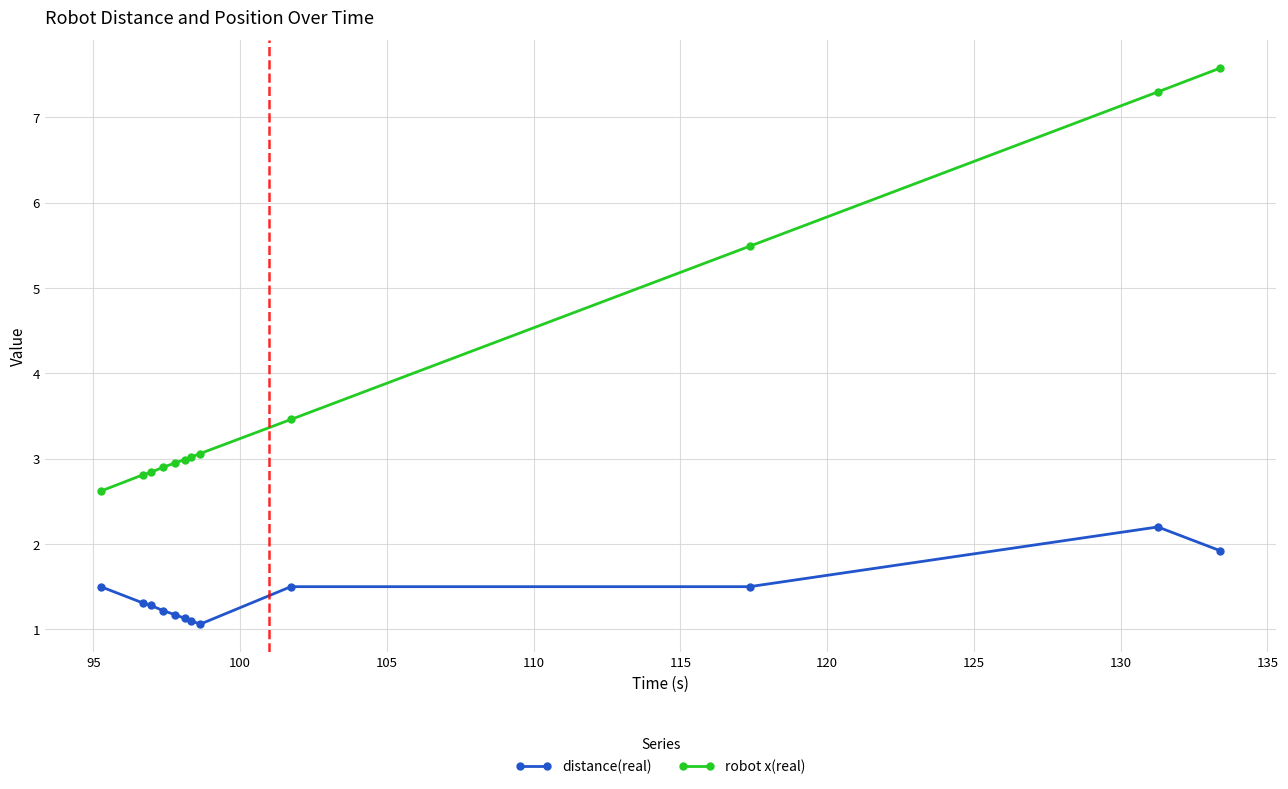

What is the maximum value for distance(real)?

2.2